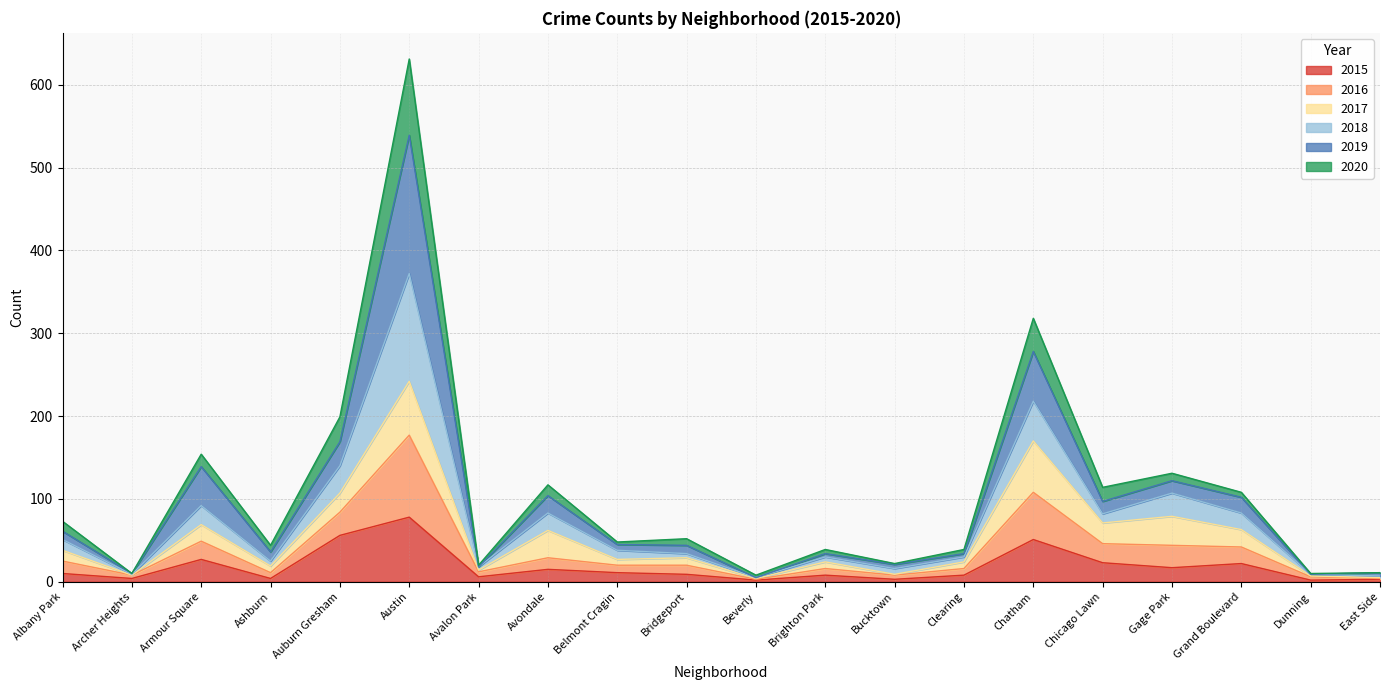

How many values in the 2015 series are below 10?

10